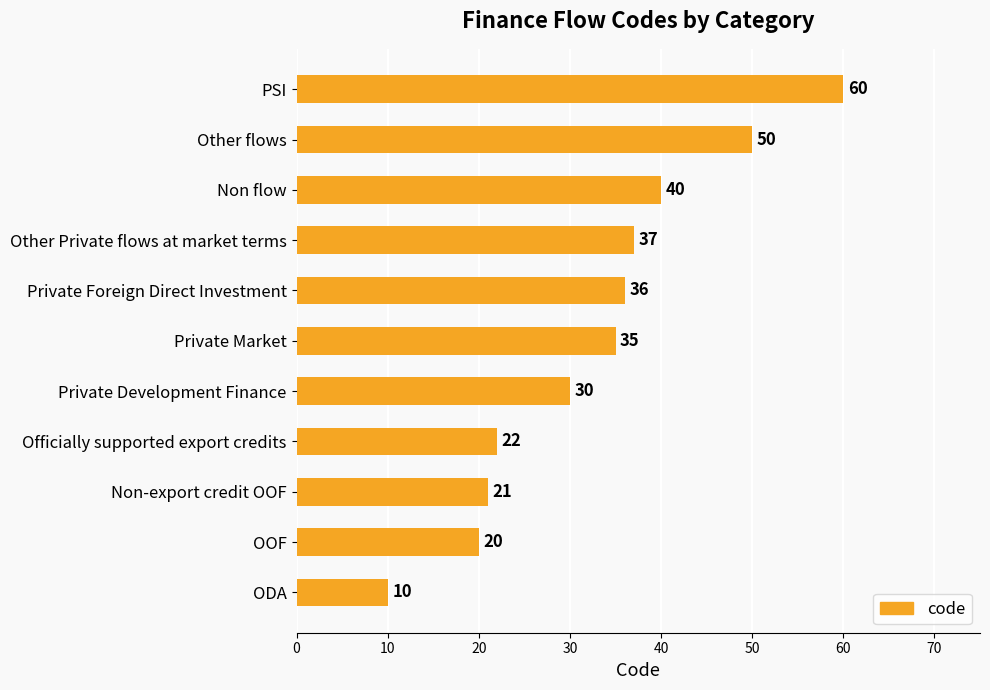

Is it true that the value at Other Private flows at market terms is 24?

False